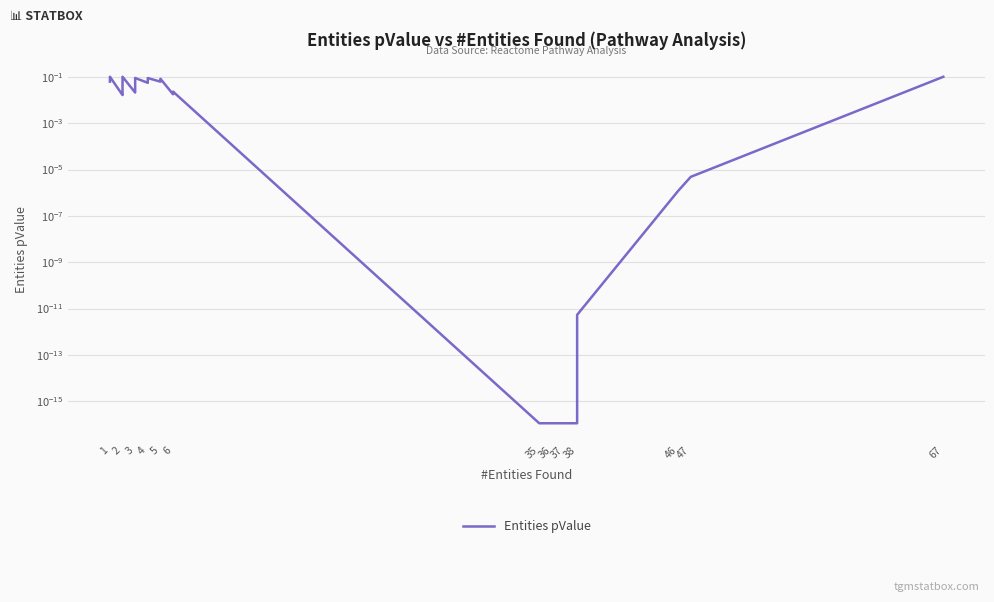

Which has a higher value, 38 or 5?

5